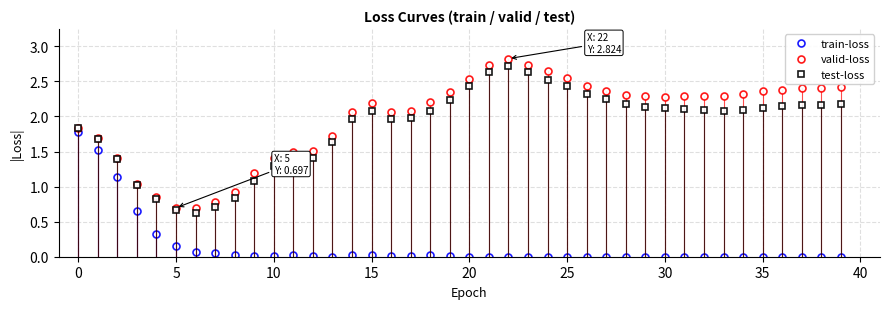

Which series has the largest range (max minus min)?

valid-loss